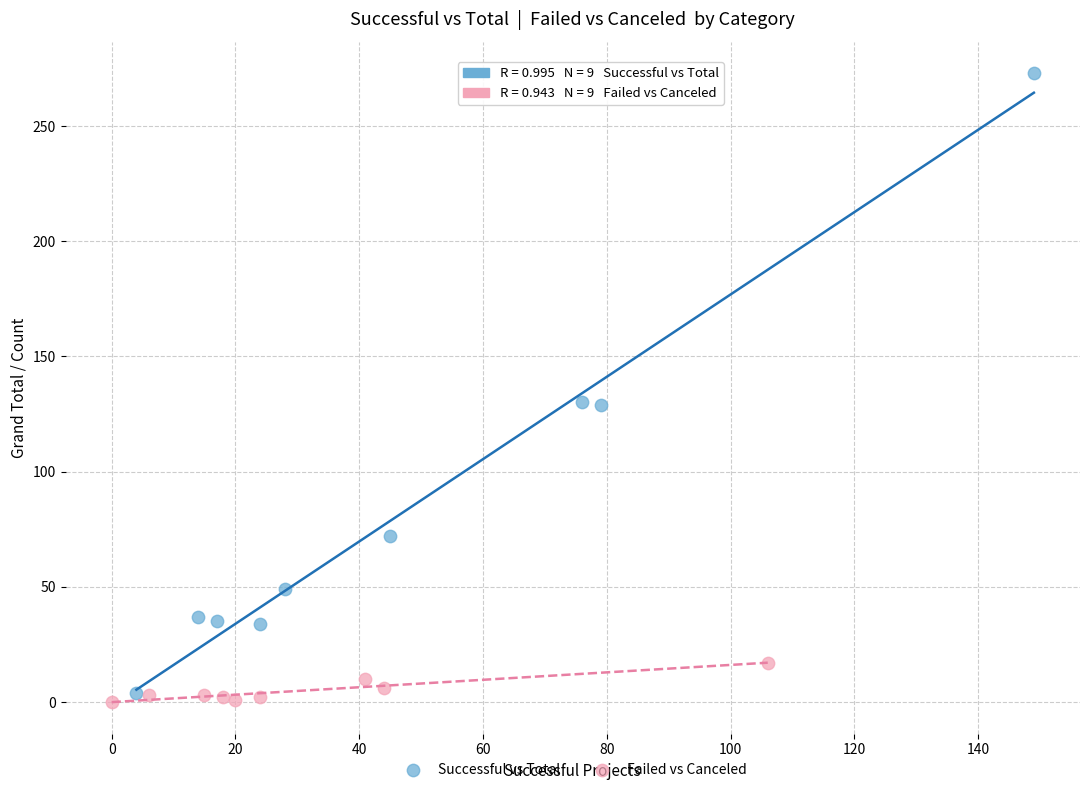

Which series has the largest Y range (max minus min)?

Successful vs Total